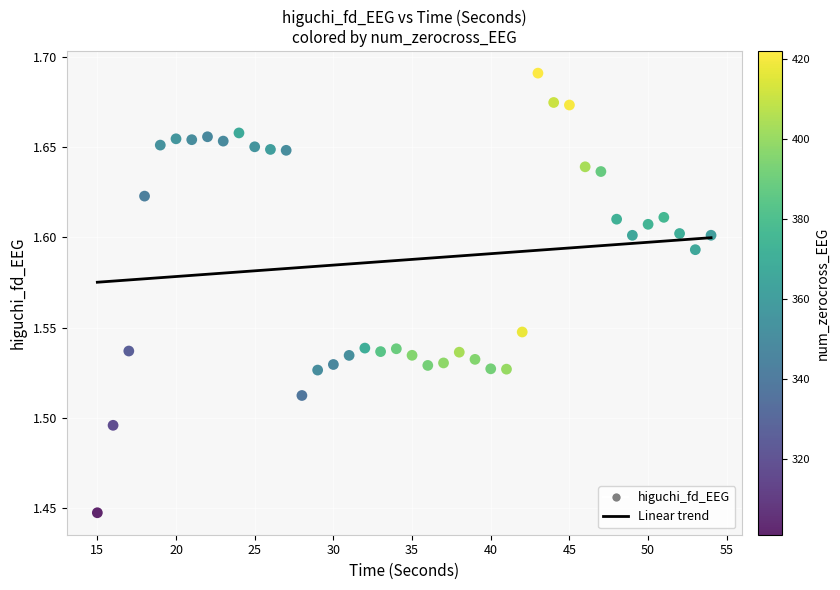

What is the range of X values (max minus min)?

39.0